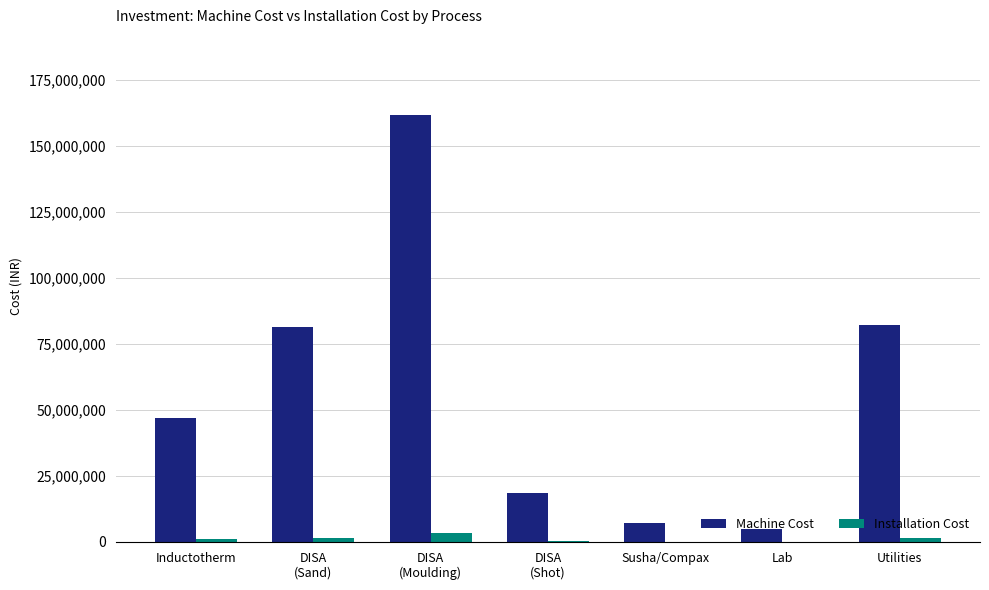

Is it true that Installation Cost equals 1644000.0 at Utilities?

True